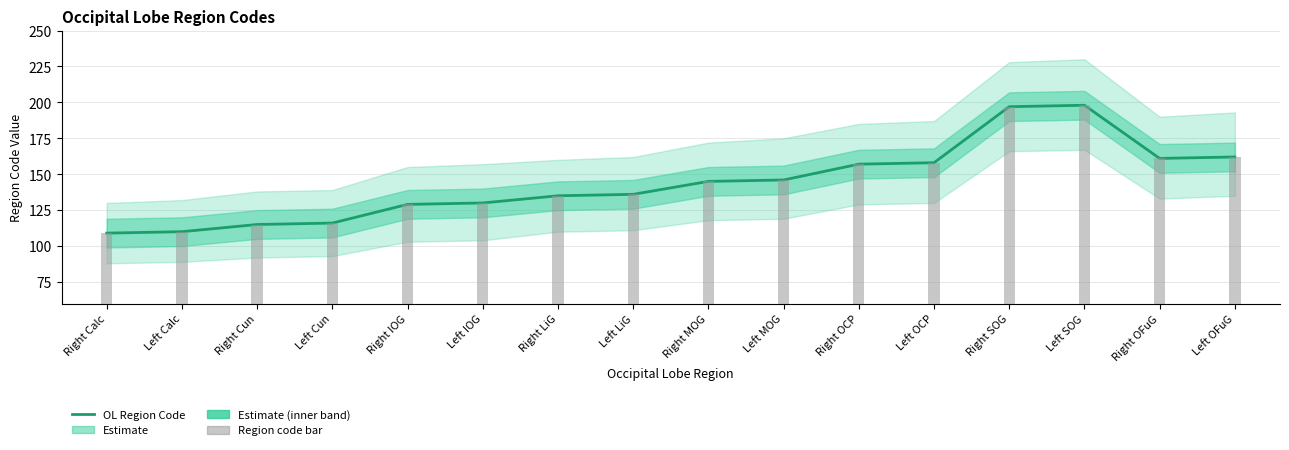

Approximately how many times larger is the value at Right LiG compared to Right Calc?

1.2